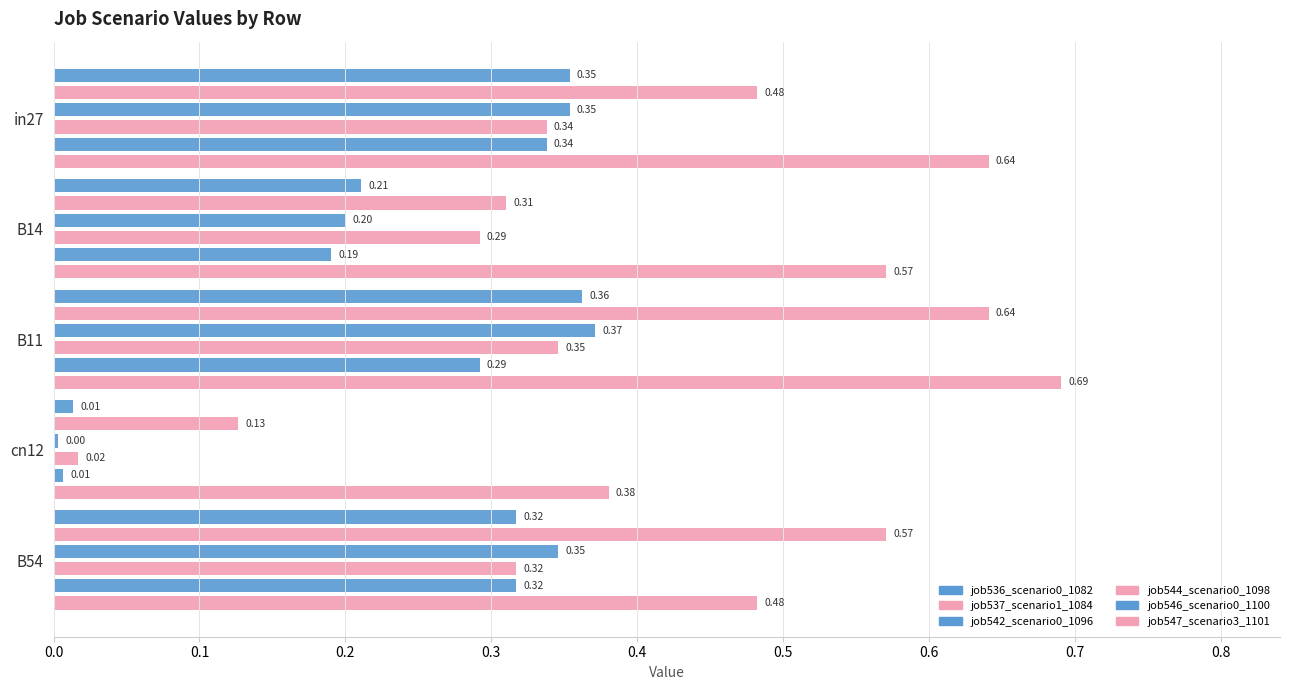

What is the difference between the maximum and minimum values in the job546_scenario0_1100 series?

0.3